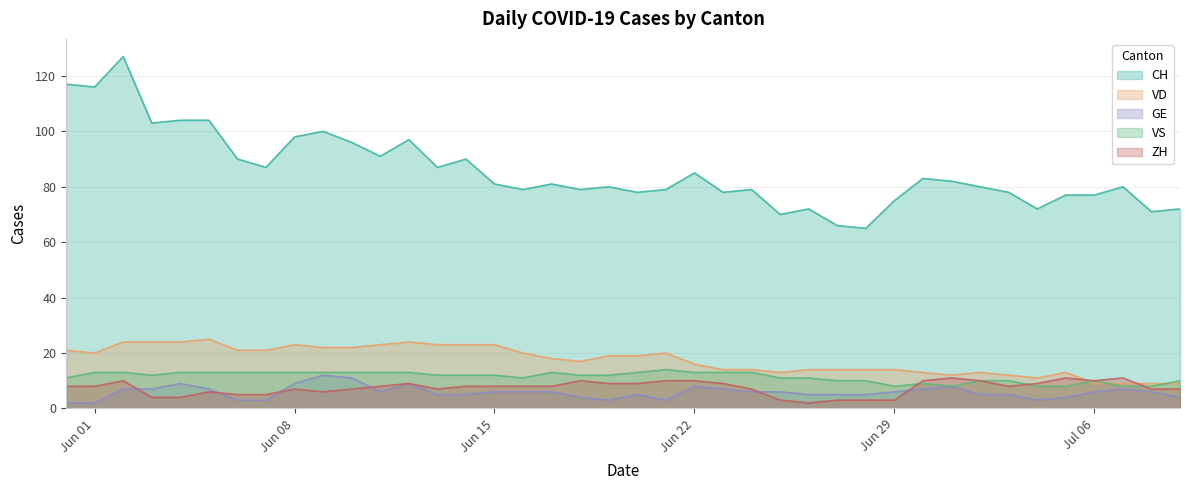

Which series has the largest total across all categories?

CH